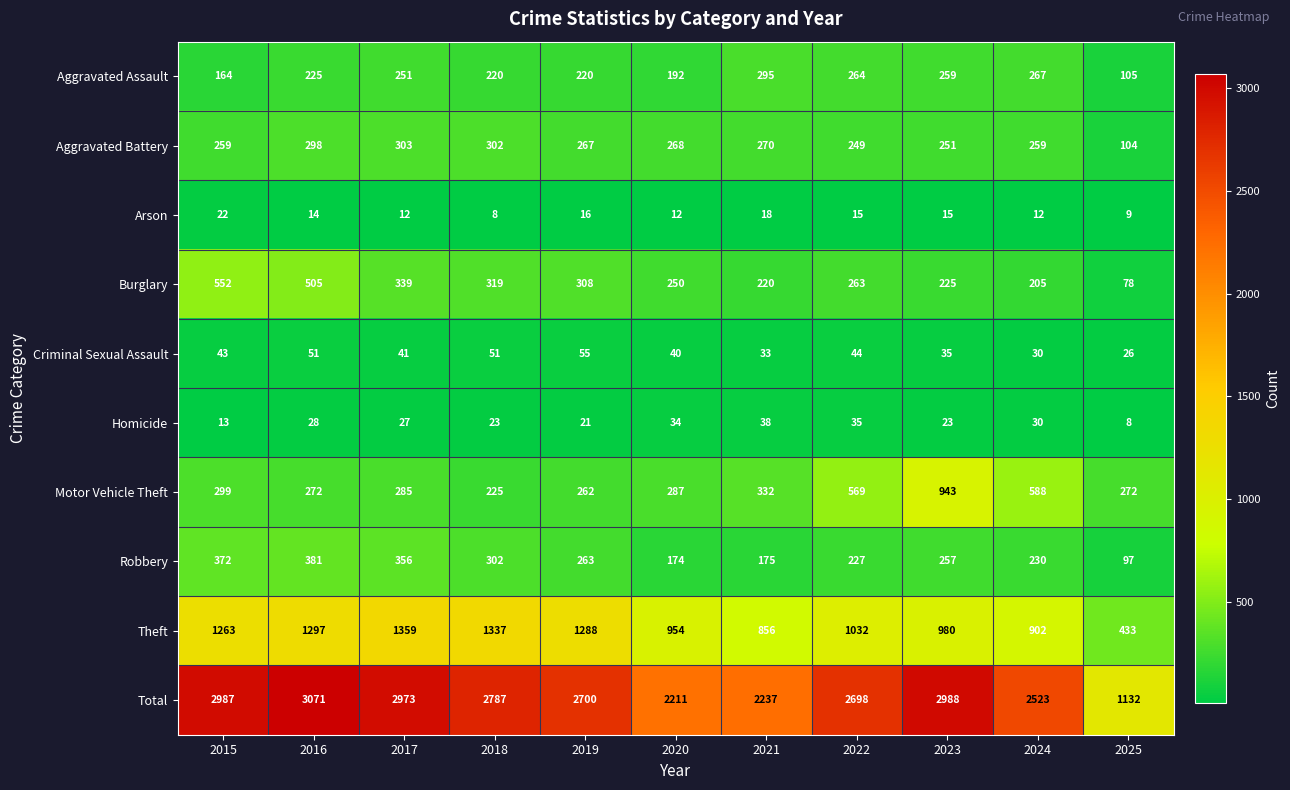

Rank the series at 2021 from highest to lowest value.

Total, Theft, Motor Vehicle Theft, Aggravated Assault, Aggravated Battery, Burglary, Robbery, Homicide, Criminal Sexual Assault, Arson